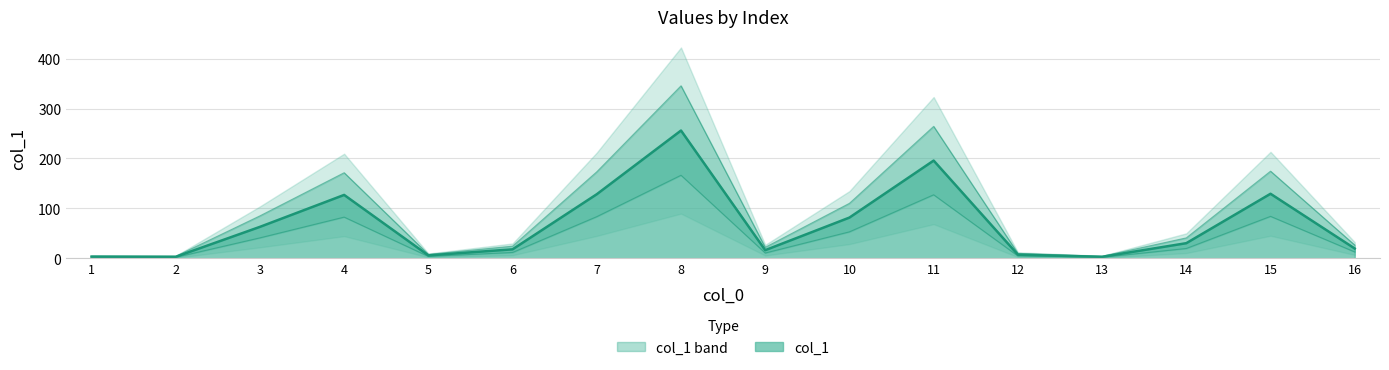

List the labels in order of value, largest first.

8, 11, 15, 7, 4, 10, 3, 14, 16, 6, 9, 12, 5, 1, 2, 13